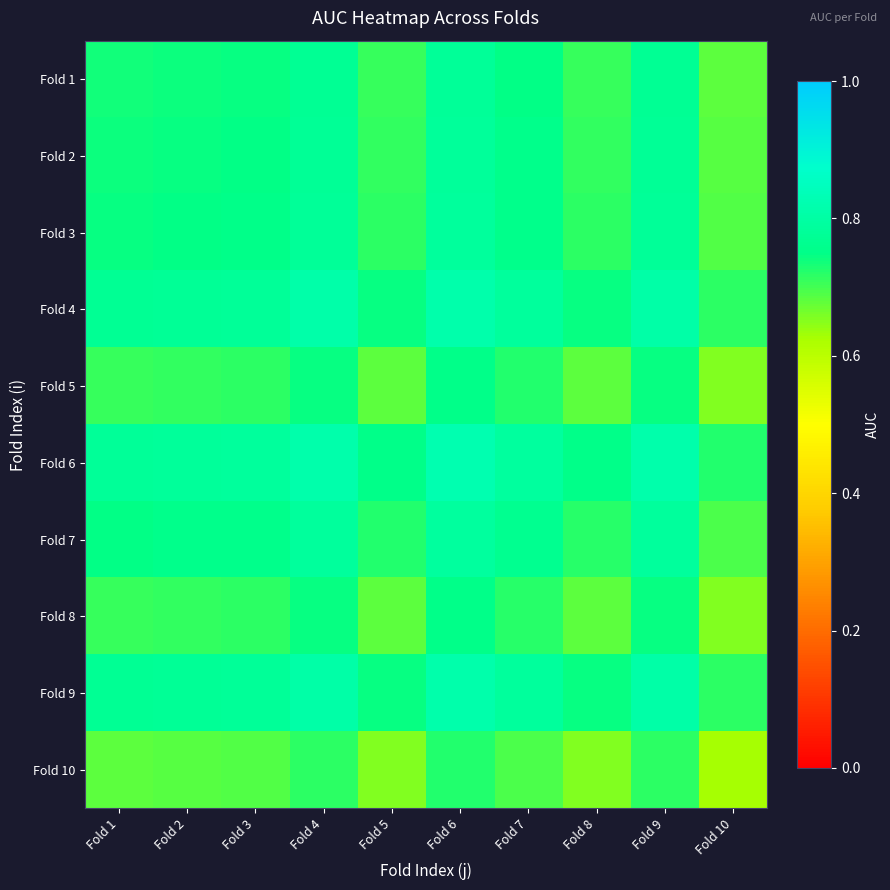

Which series has the largest total across all categories?

Fold 6